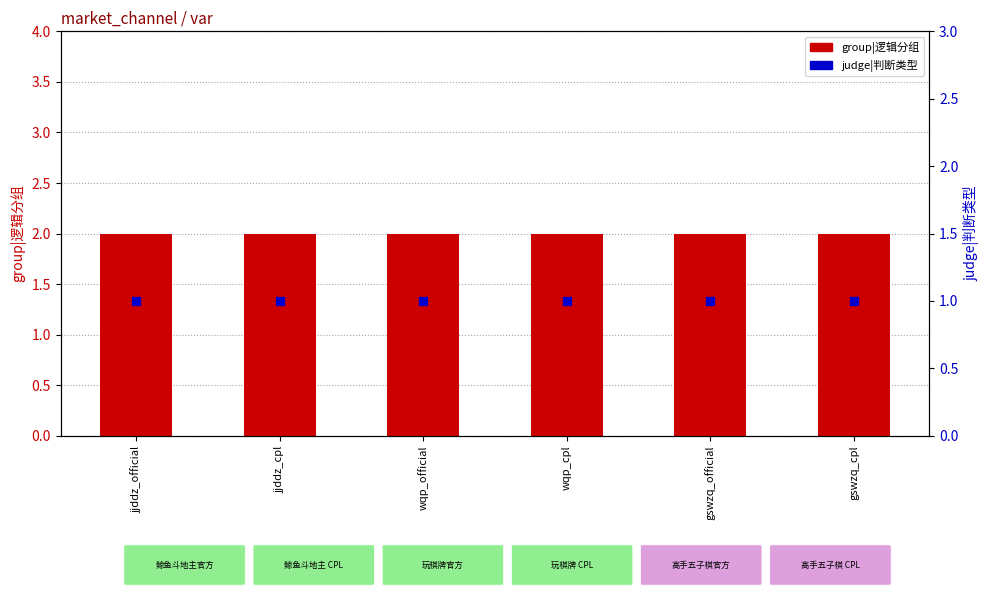

Which series reaches the minimum Y coordinate?

judge|判断类型